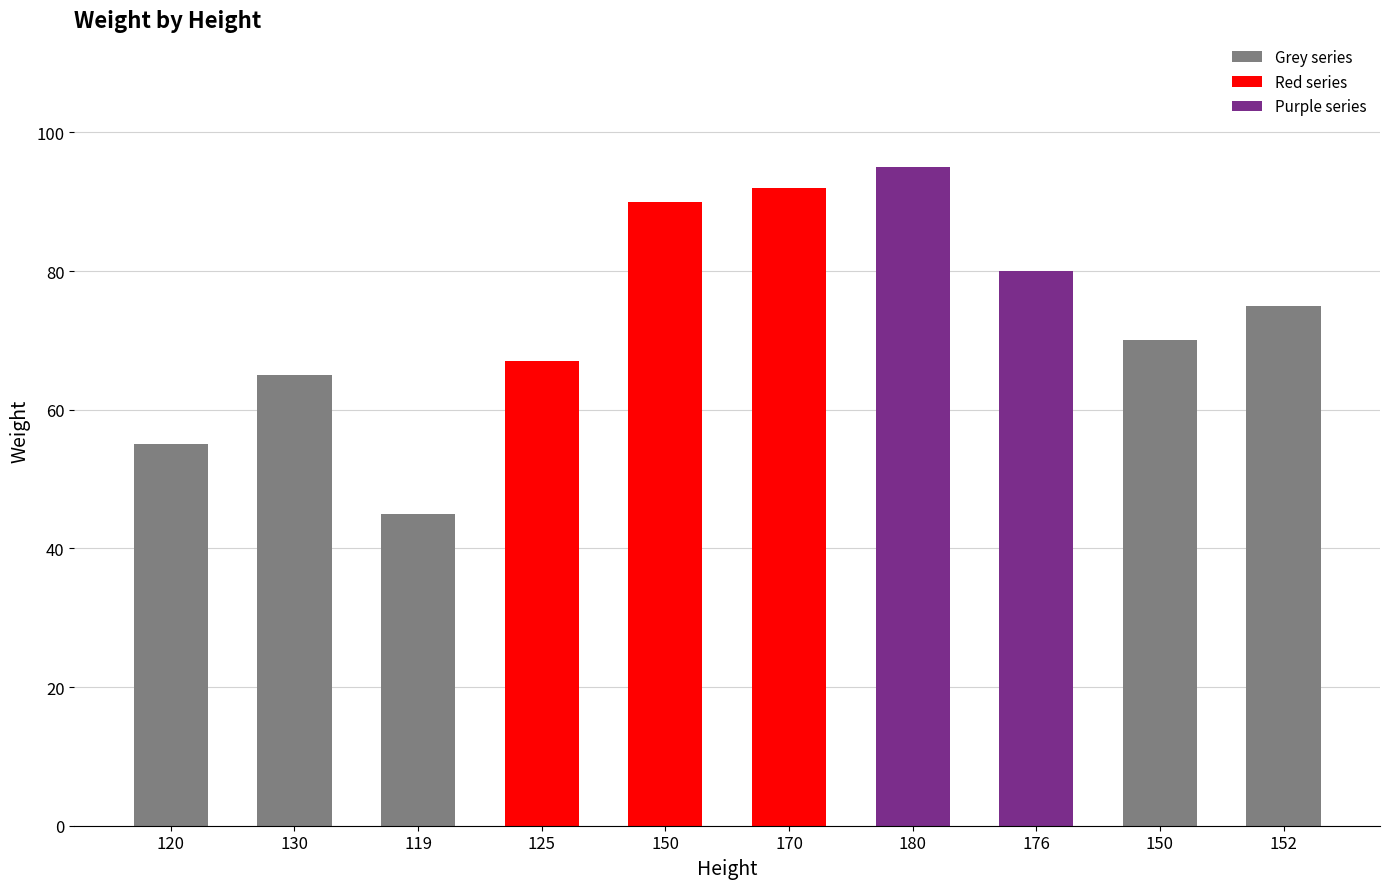

True or false: the data shows 21 at 150.

False